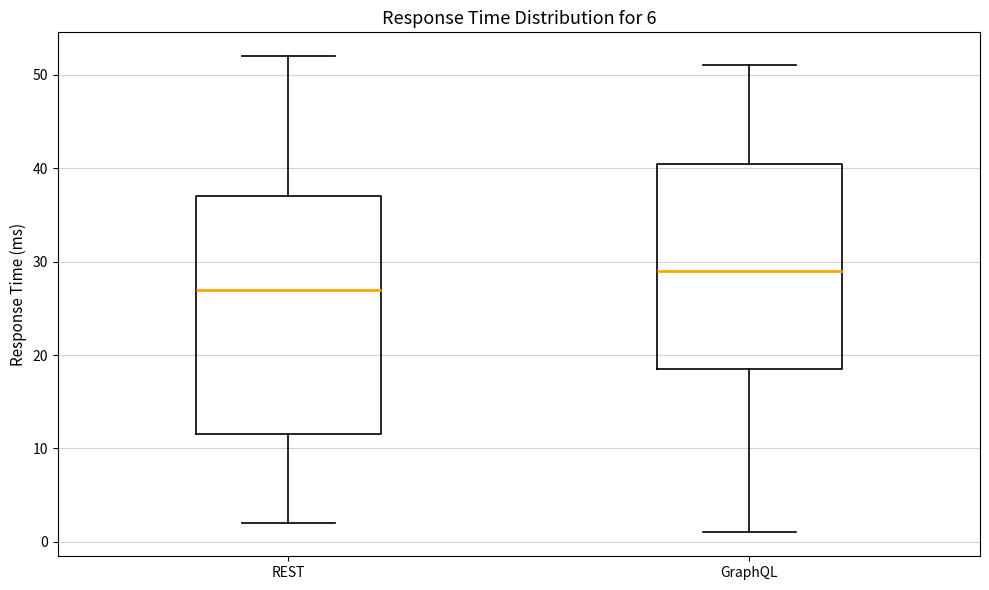

Reading left to right, transcribe this box plot: for each box, give where its median line is, the range the box spans, and where its two whiskers end, as read against the y-axis. The values are not printed on the chart, so give them approximately, as read against the axis.

REST: median 27, box 12 to 37, whiskers 2 to 52
GraphQL: median 29, box 19 to 41, whiskers 1 to 51